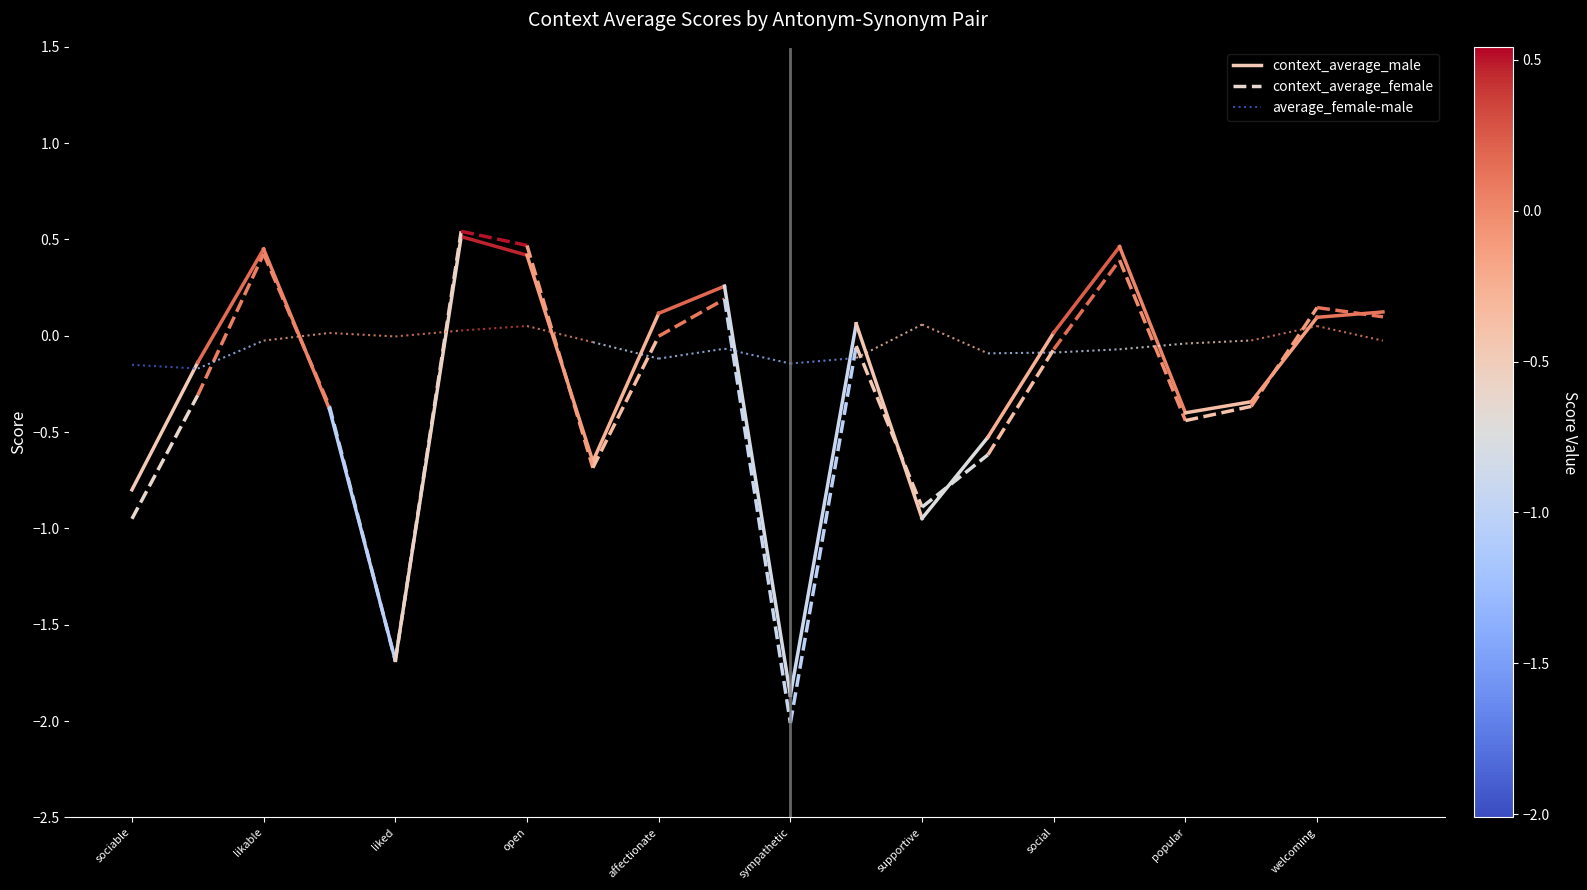

What is the total value across all series at sociable?

-1.9